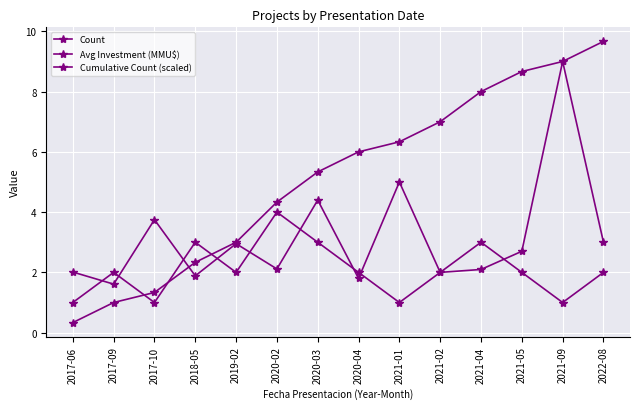

Between 2020-03 and 2017-10, which is larger?

2020-03